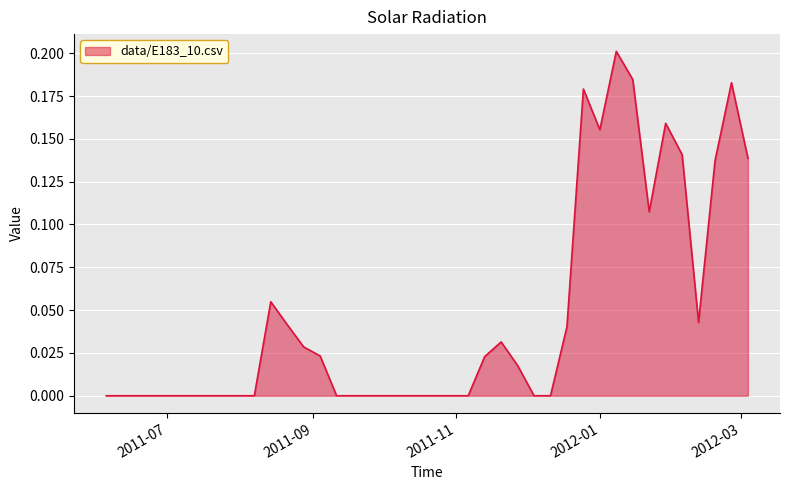

Does the chart display data point markers on the line(s)?

No